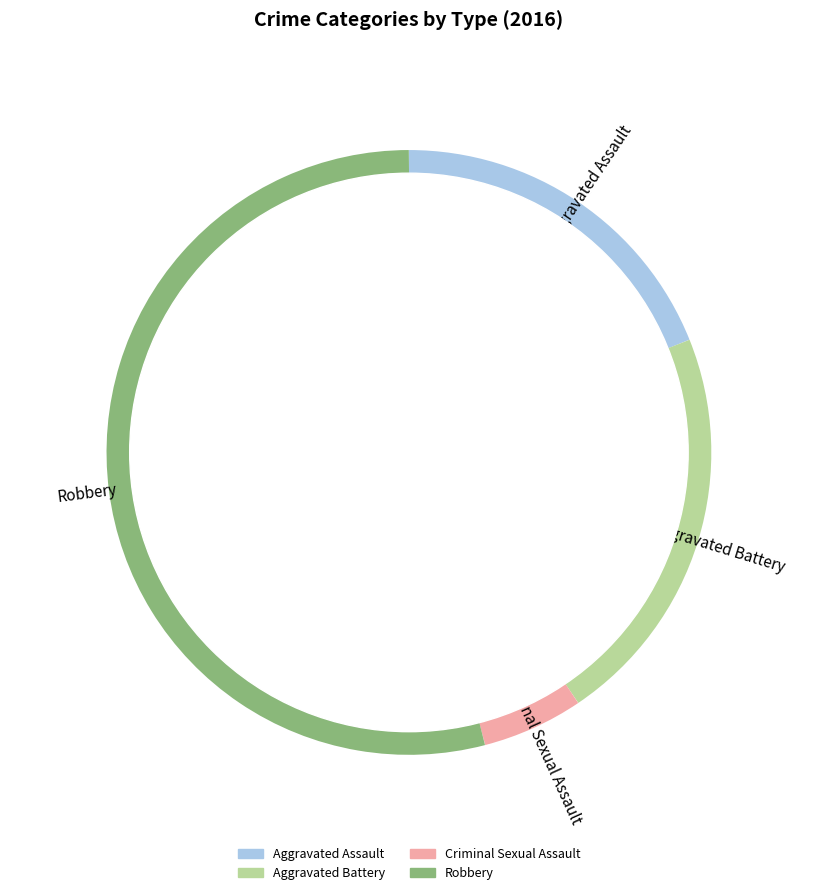

The Criminal Sexual Assault slice represents 5% of the pie. True or false?

True